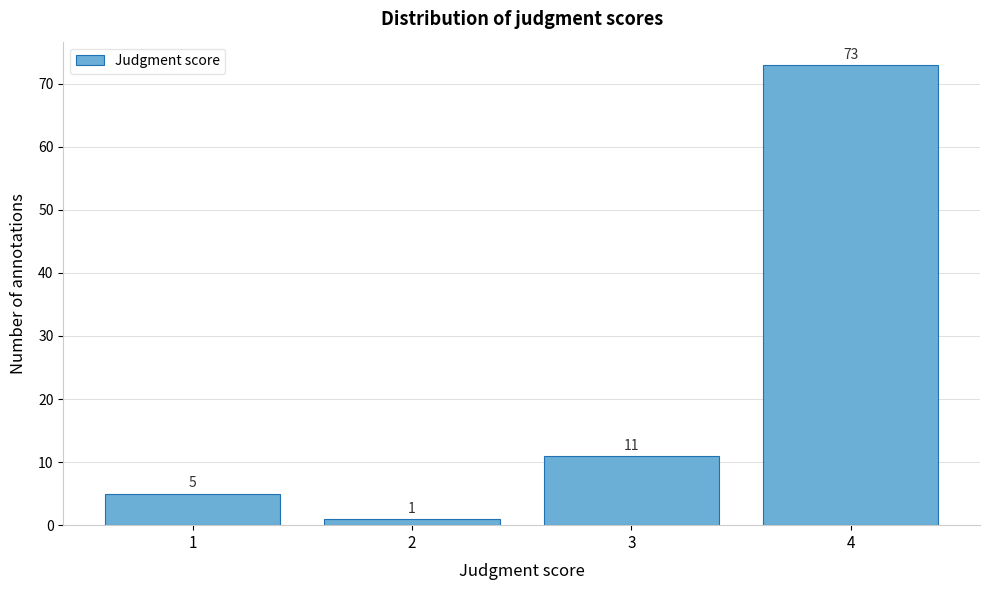

Reading left to right, list every bar in this chart as the range it spans on the x-axis followed by its height.

0.5 to 1.5: 5
1.5 to 2.5: 1
2.5 to 3.5: 11
3.5 to 4.5: 73